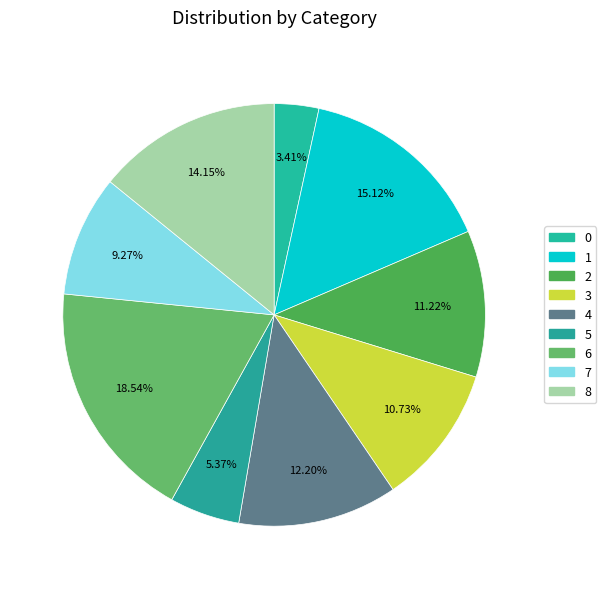

What percentage is the 4 slice, to the nearest percent?

12%